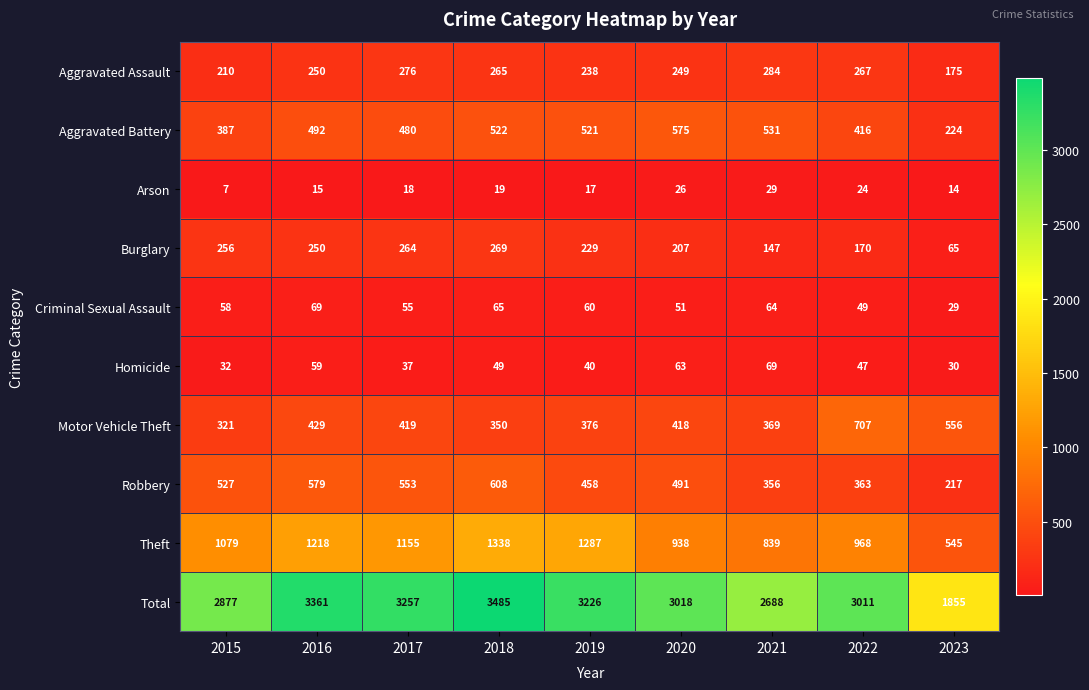

List the labels in order of Theft value, smallest first.

2023, 2021, 2020, 2022, 2015, 2017, 2016, 2019, 2018